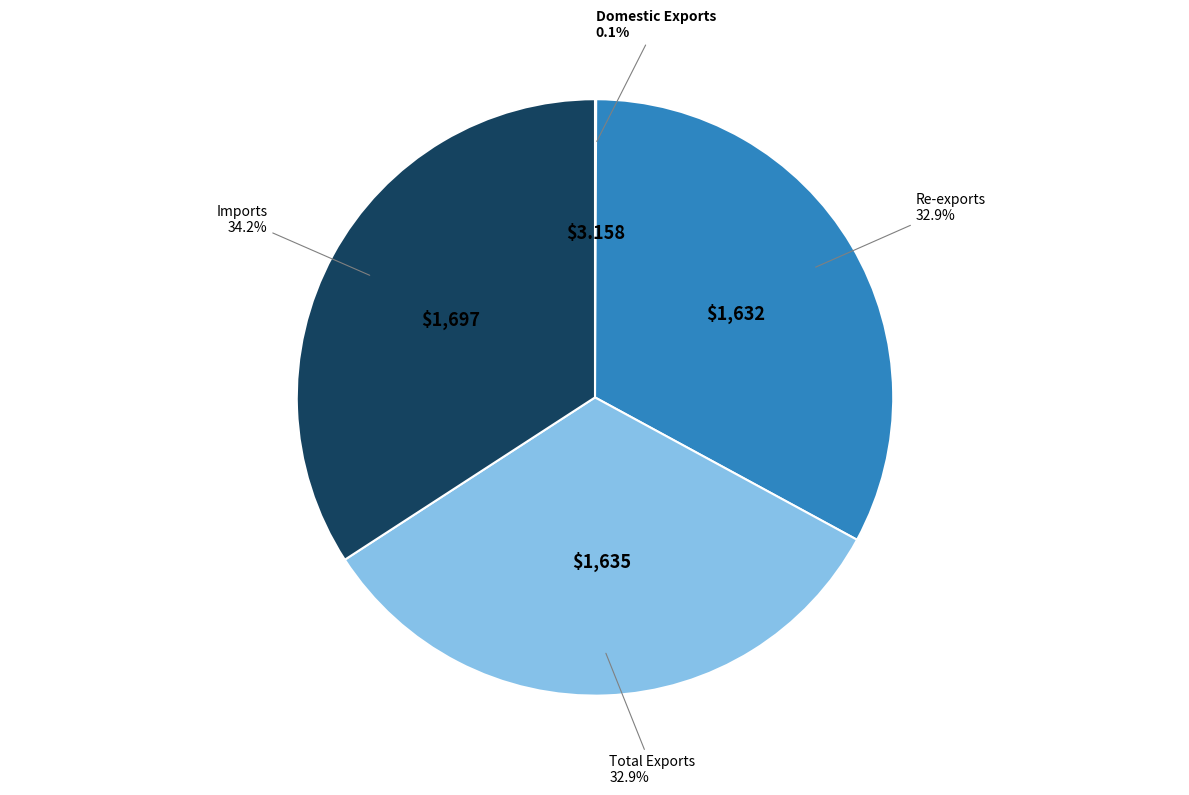

Is Re-exports the majority of the pie?

No